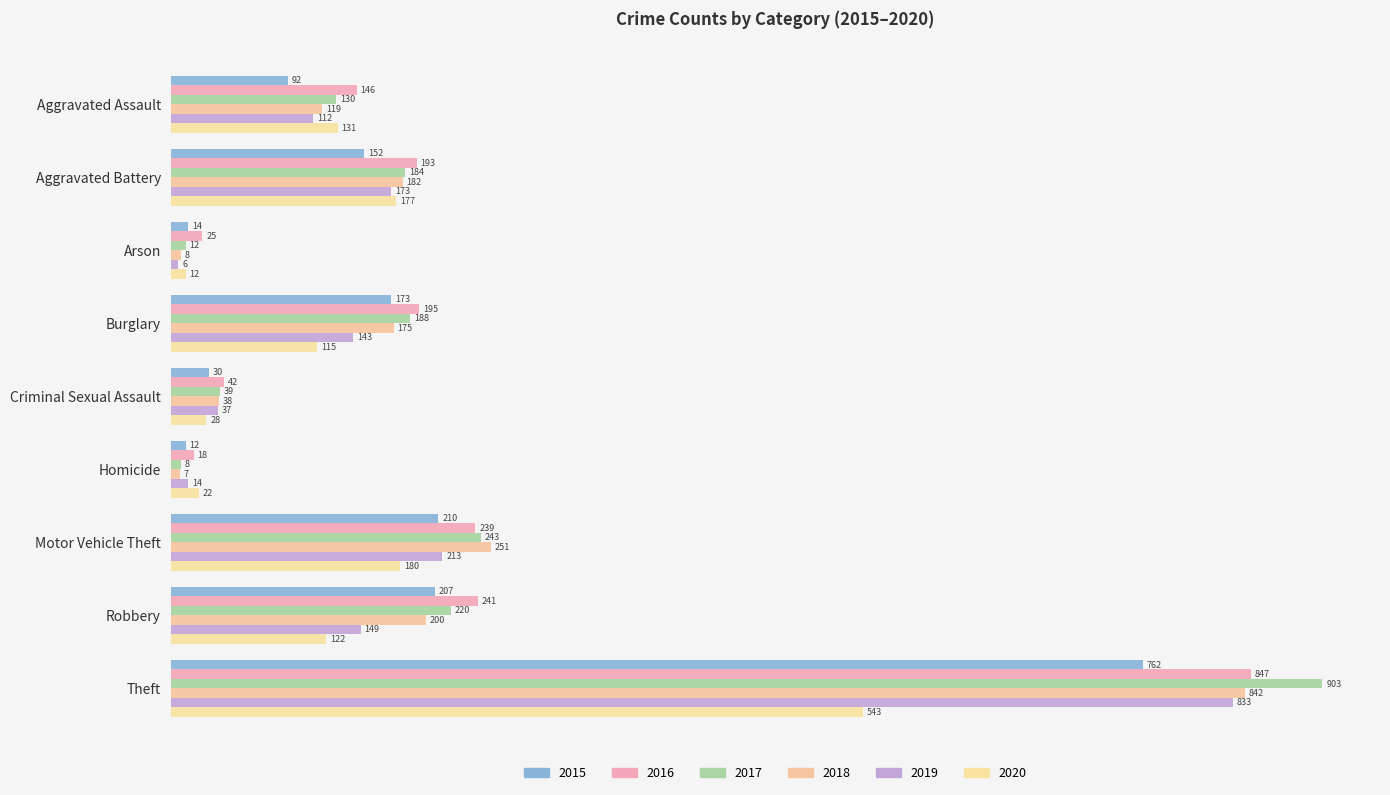

How many values in the 2020 series are below 122?

4